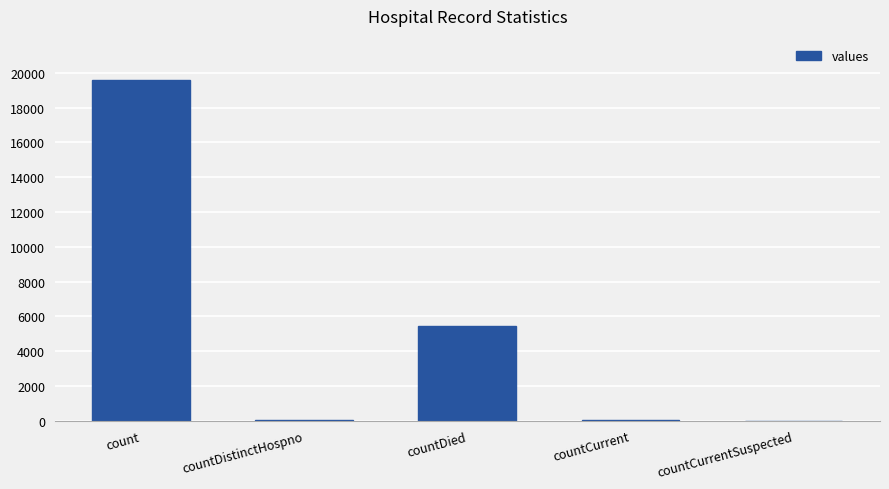

Which has a higher value, countDistinctHospno or countDied?

countDied